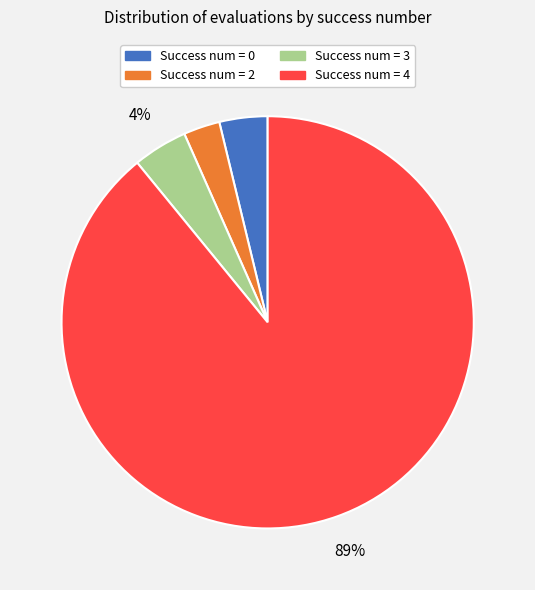

To the nearest percent, what is the average slice percentage?

25%